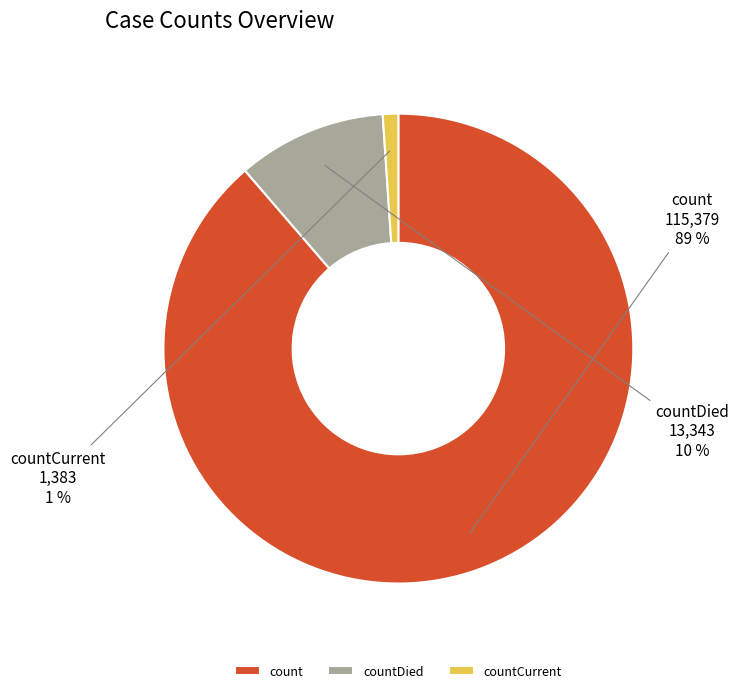

To the nearest percent, what is the combined percentage of countDied and count?

99%